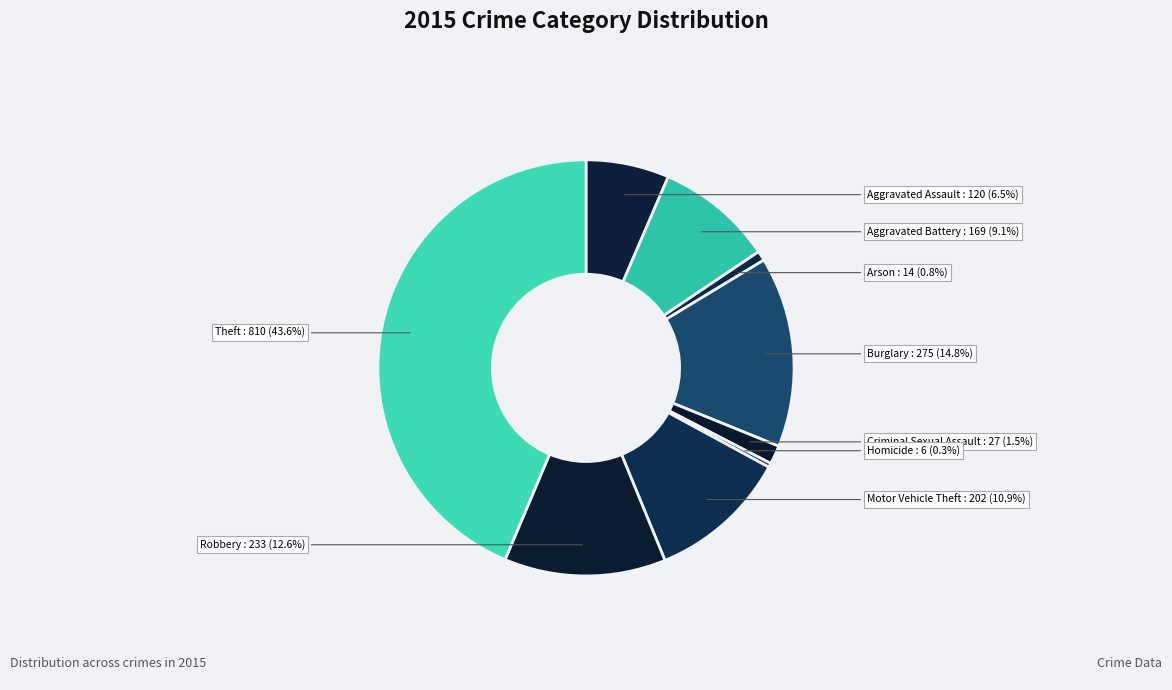

How many segments does this pie chart have?

9